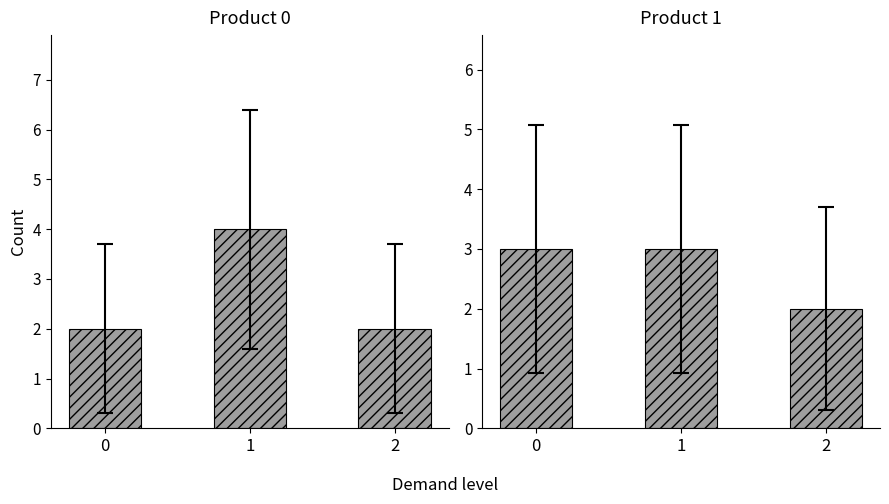

Which category has the highest value across all series?

1